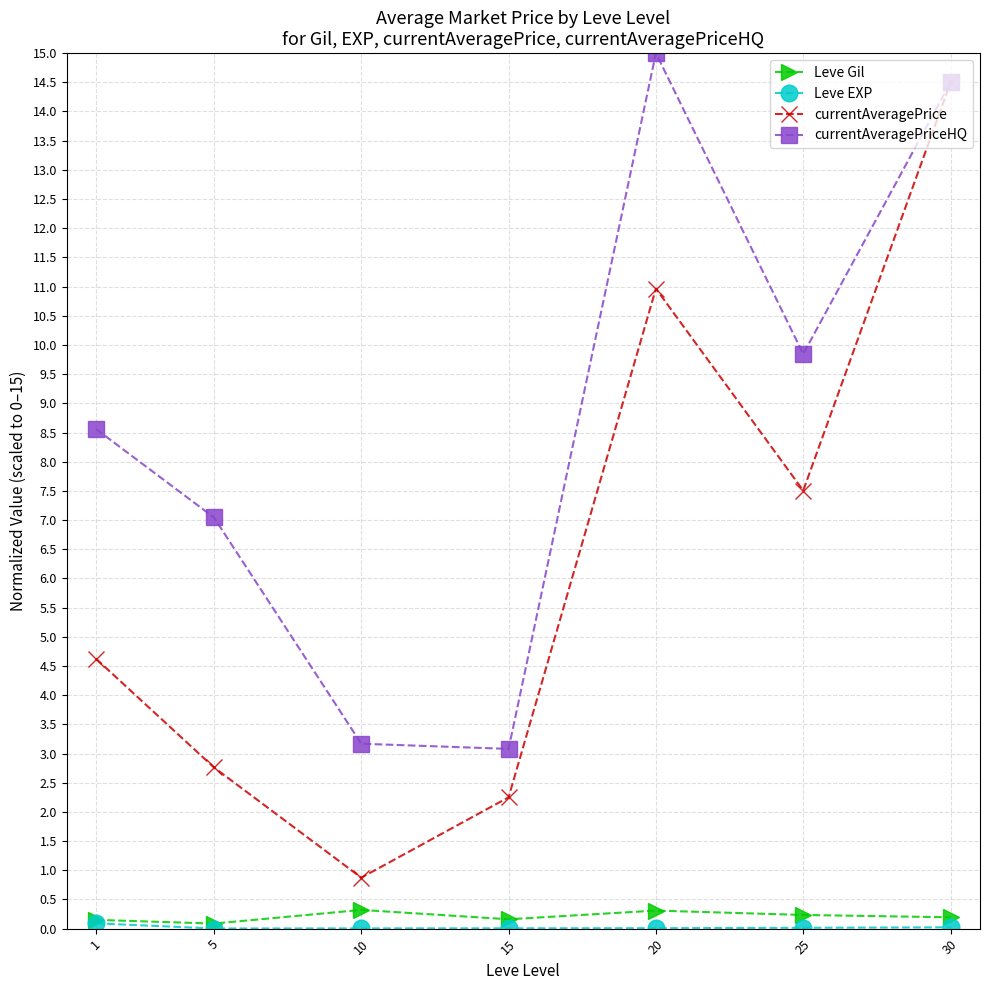

Which series has the largest range (max minus min)?

currentAveragePrice